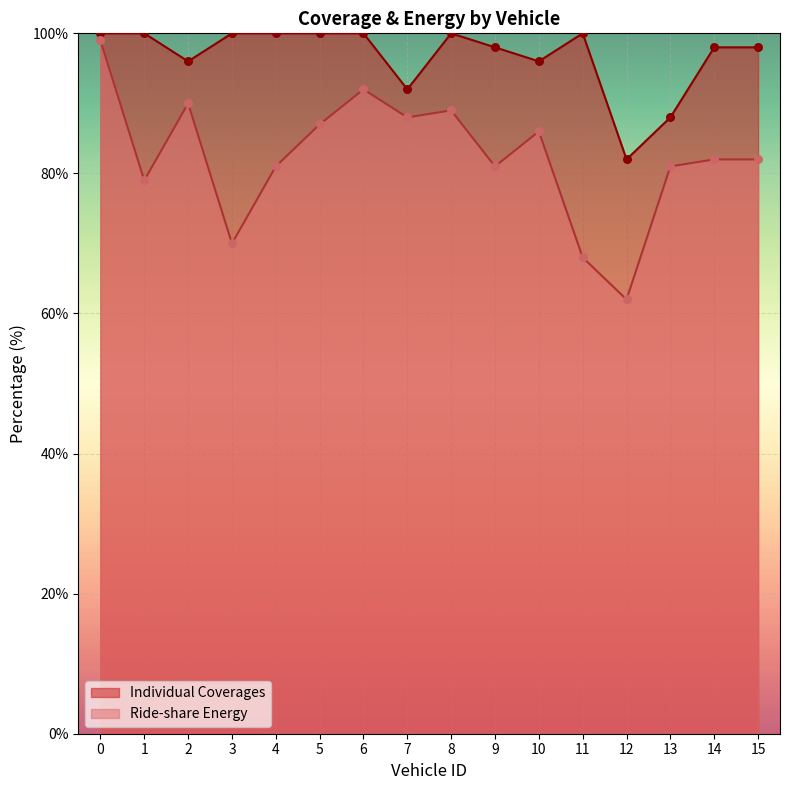

Which series reaches the maximum Y coordinate?

Individual Coverages